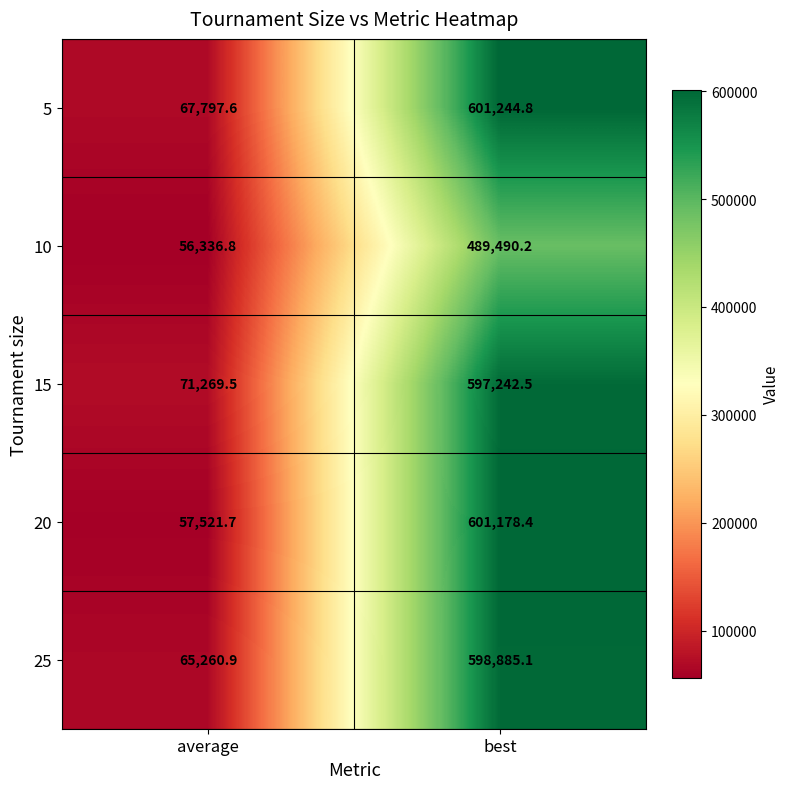

What is the total value across all series at best?

2888041.0